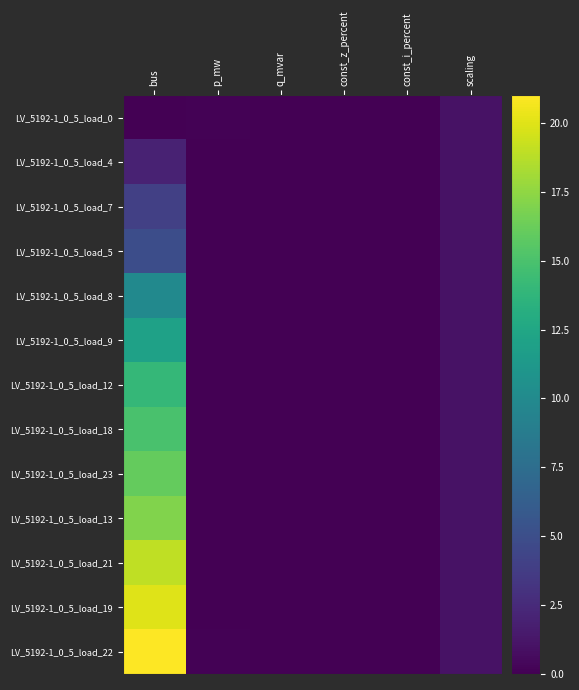

Which series has the largest total across all categories?

LV_5192-1_0_5_load_22